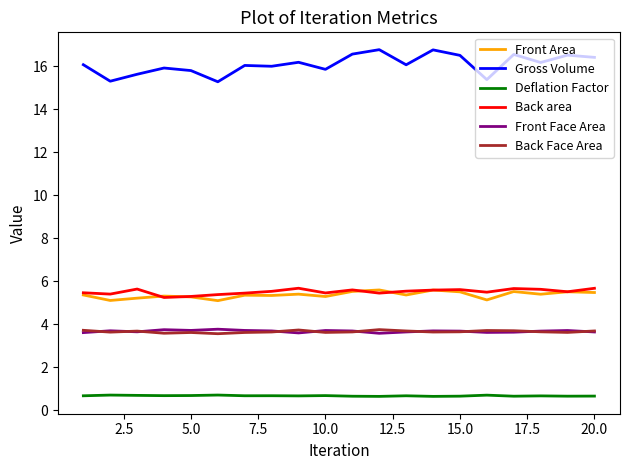

In Back Face Area, how many points are lower than both neighbors (excluding endpoints)?

6